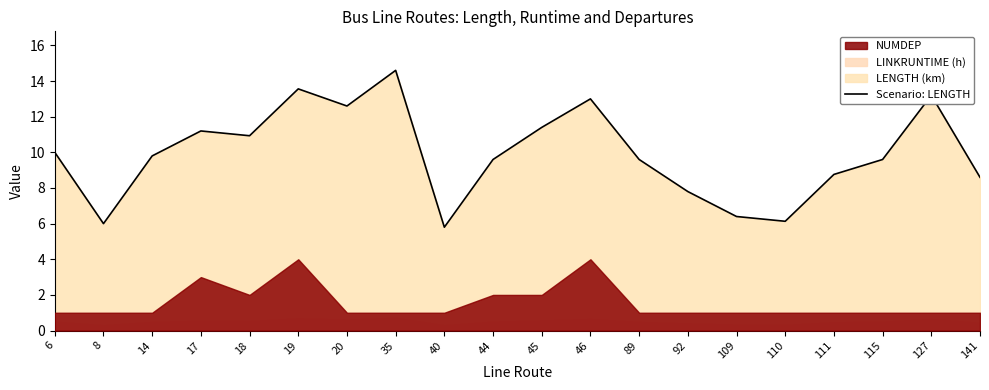

What is the difference between the values at 17 and 110?

5.1